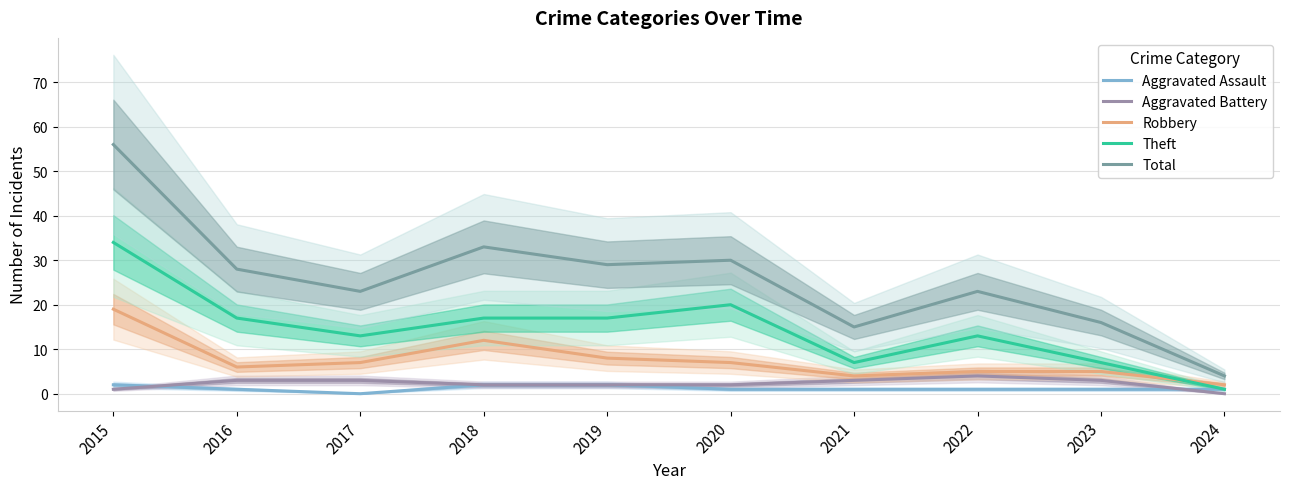

Does the chart have visible grid lines?

Yes